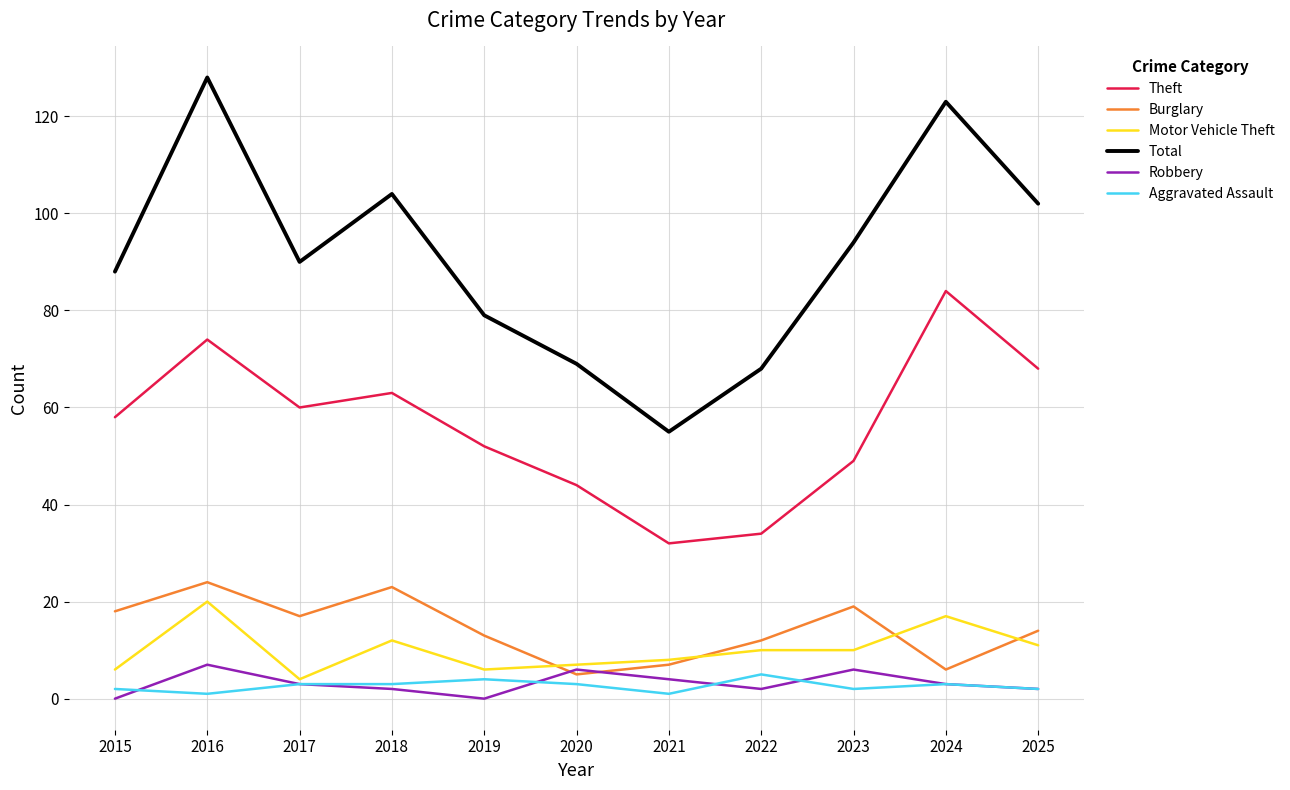

True or false: Motor Vehicle Theft has a value of 4 at 2017.

True